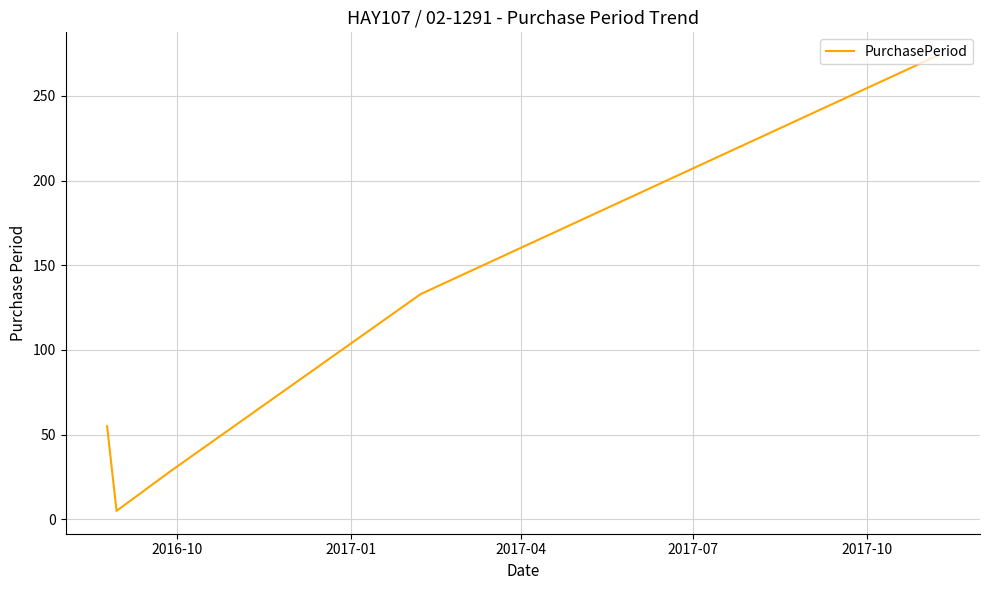

How many distinct data groups are displayed?

1